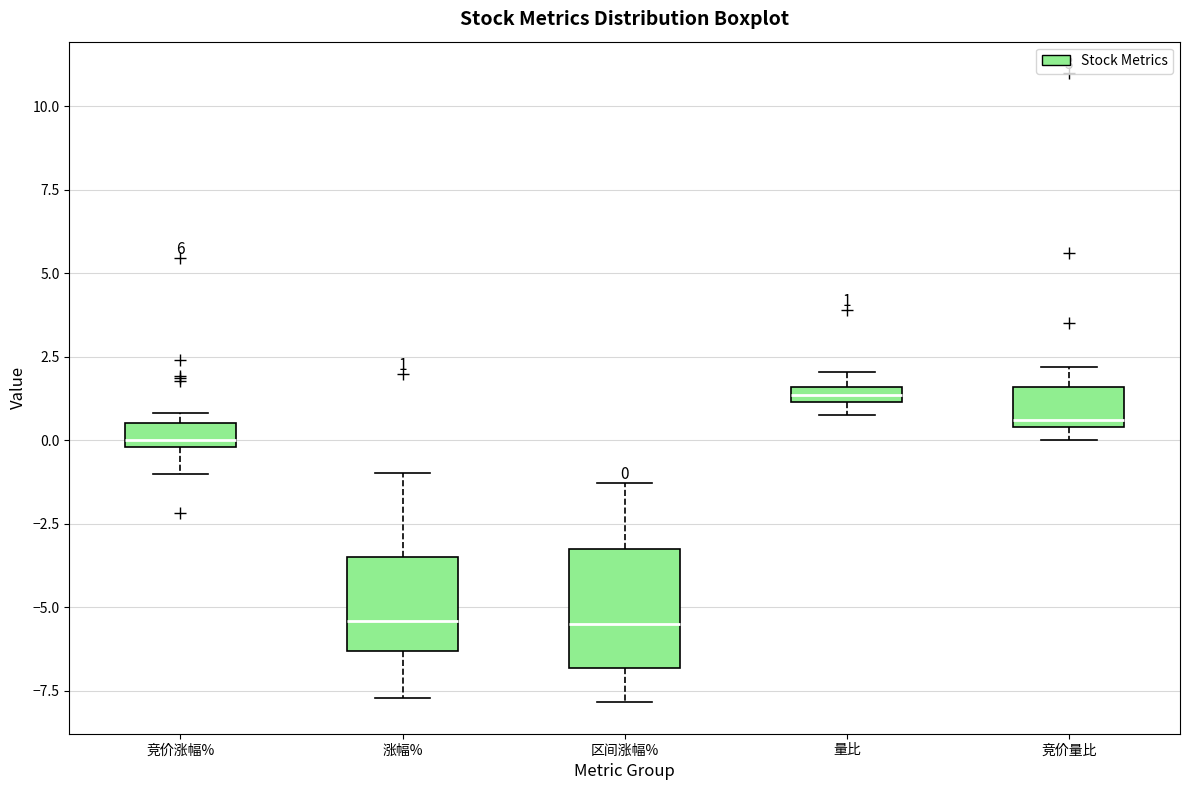

Which box is the tallest, from its lower edge to its upper edge?

区间涨幅%